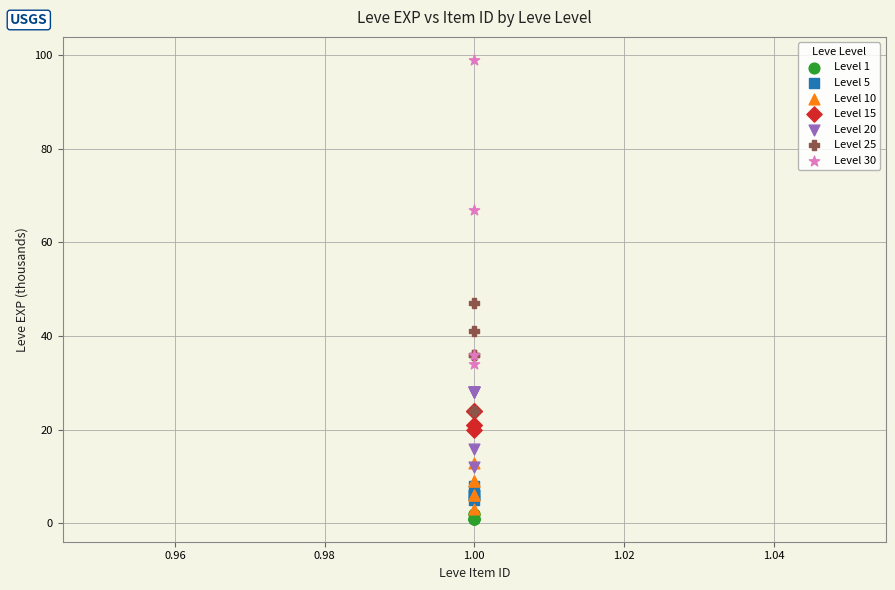

Which series reaches the maximum Y coordinate?

Level 30